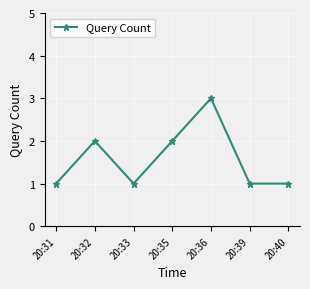

Where is the first local minimum?

20:33